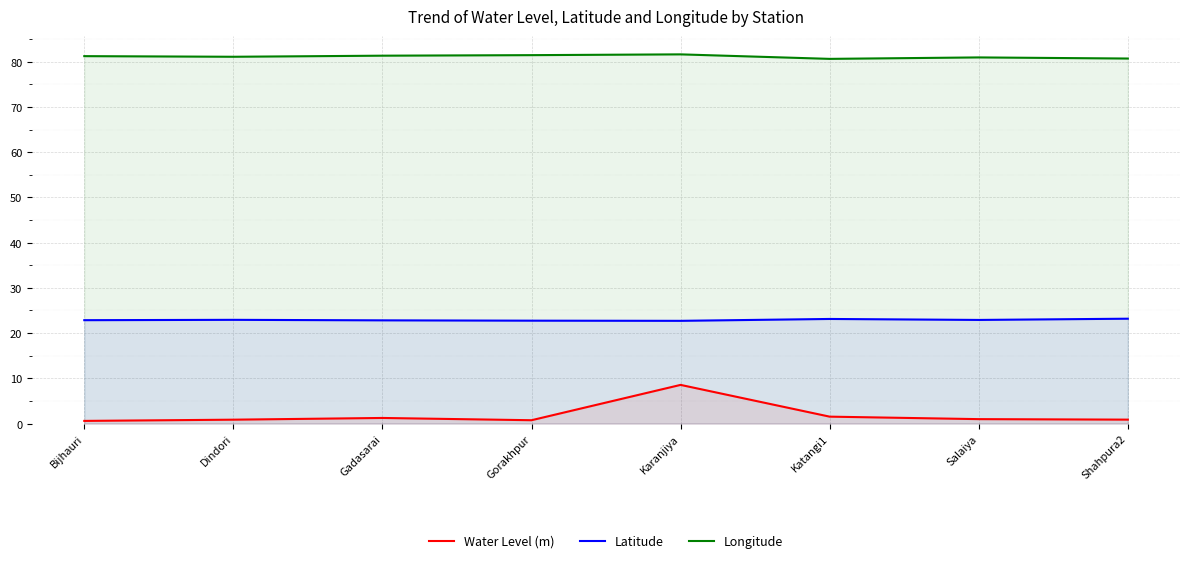

True or false: Latitude and Longitude cross at least once.

False